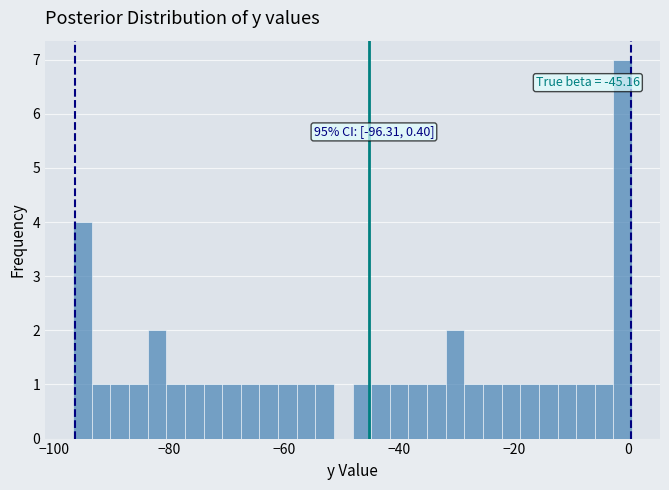

Read against the x-axis, roughly where is the centre of the tallest bar?

-2